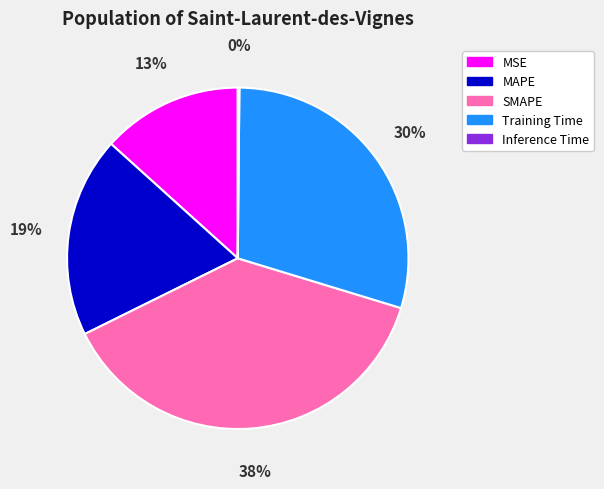

Which slice is the largest?

SMAPE